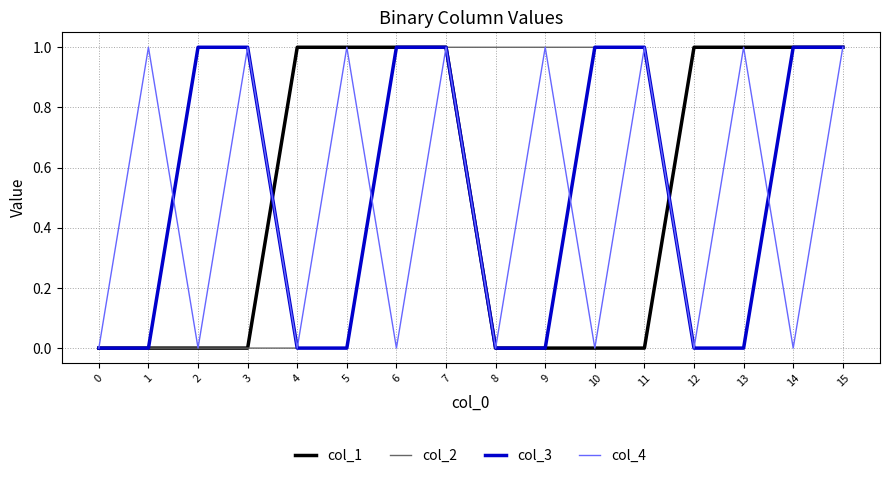

How many col_4 values are between 0 and 1?

16